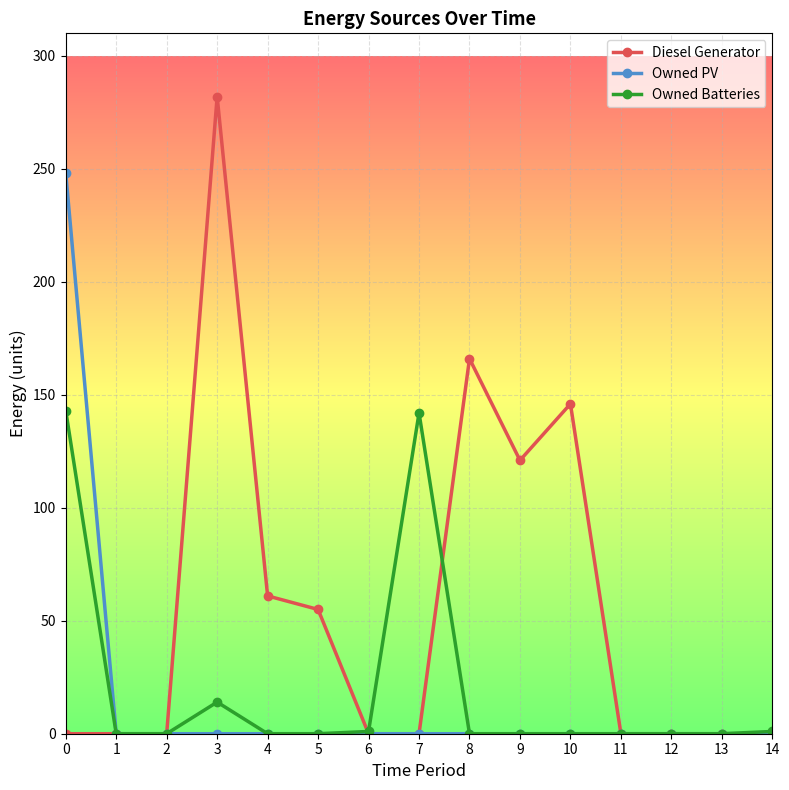

What is the greatest value displayed?

282